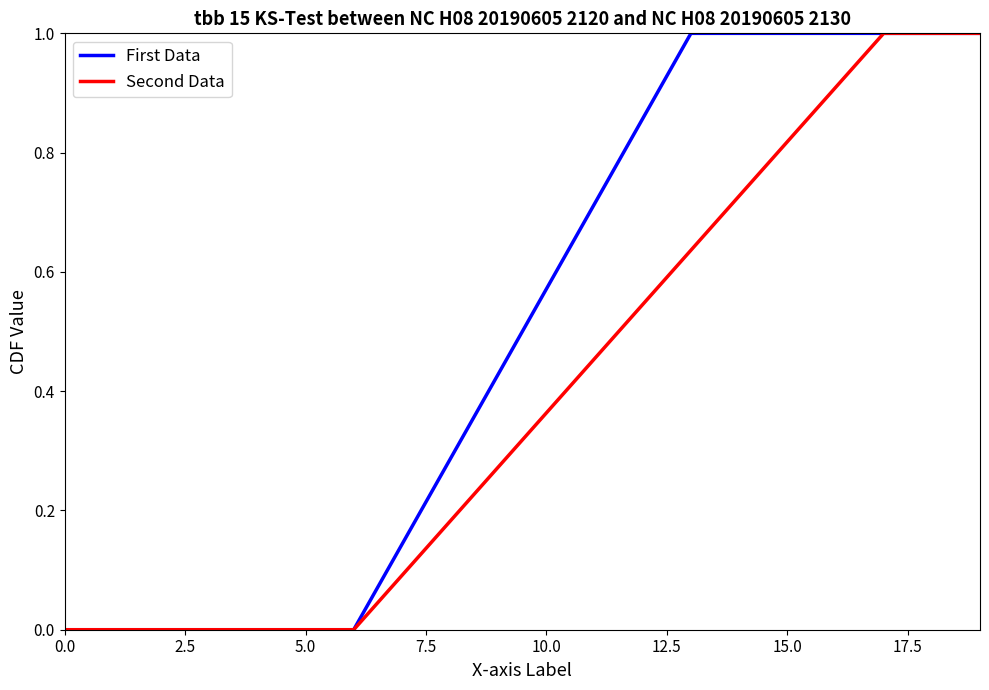

What is the maximum value for Second Data?

1.0